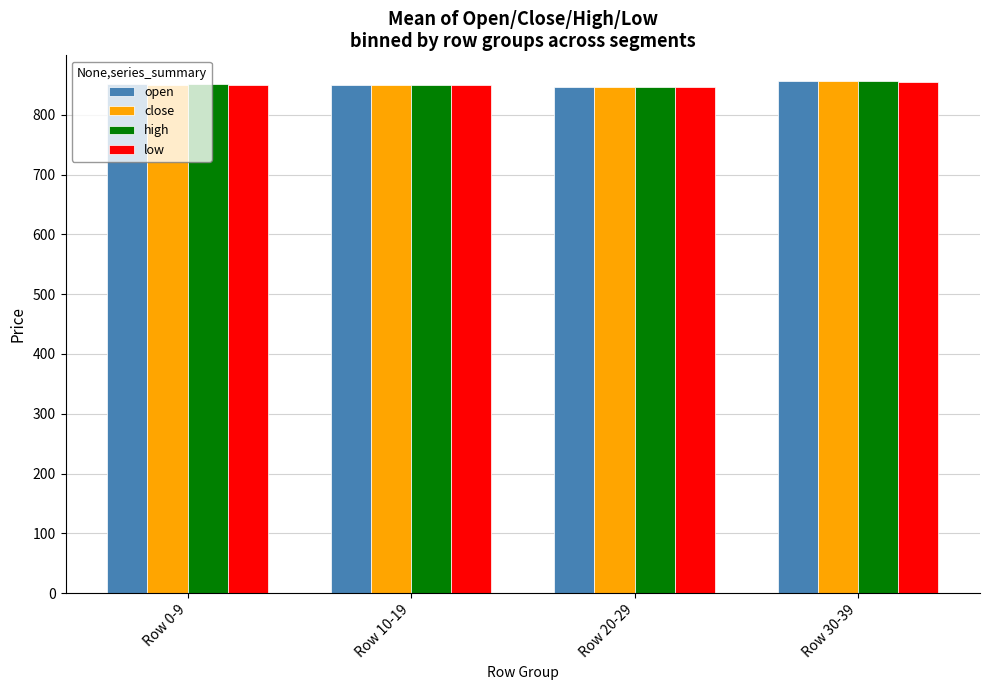

What are all the series names shown in the legend?

open, close, high, low